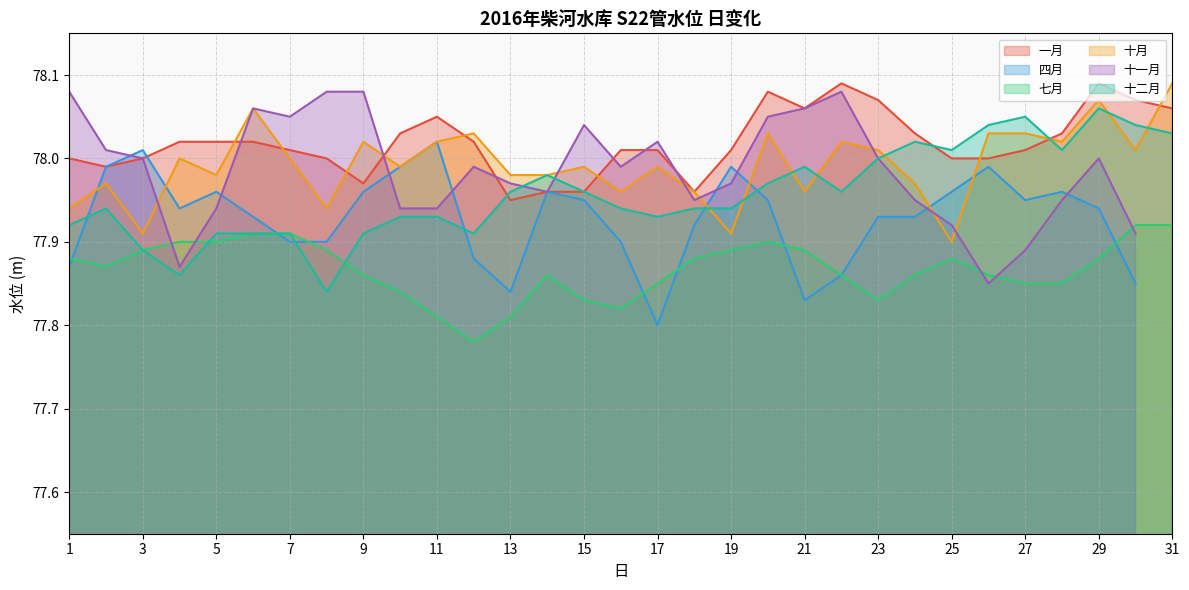

How many interior local peaks does the 十二月 series have?

6